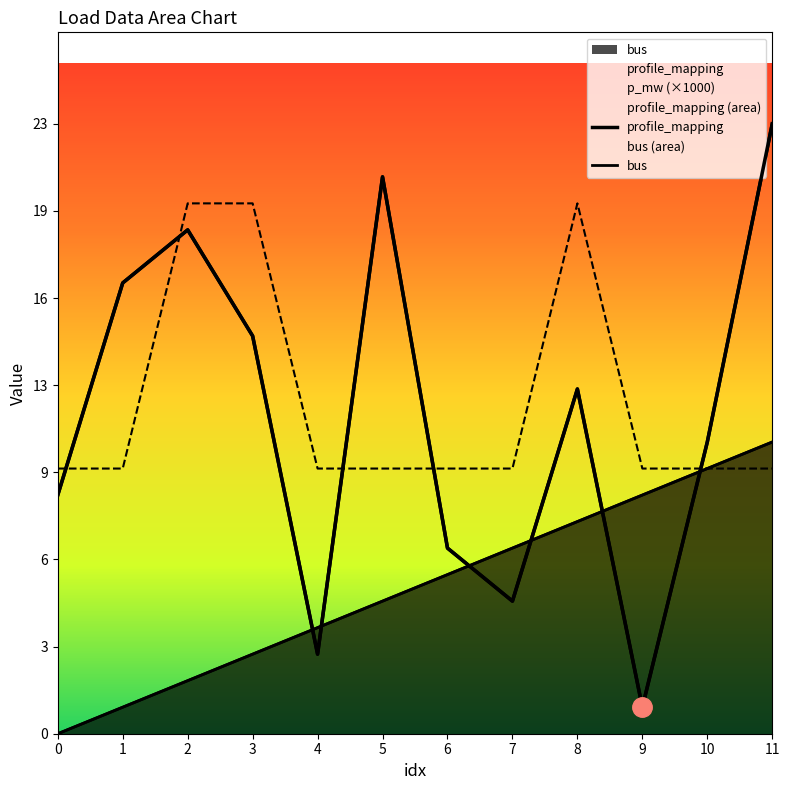

What is the sum of all p_mw values?

150